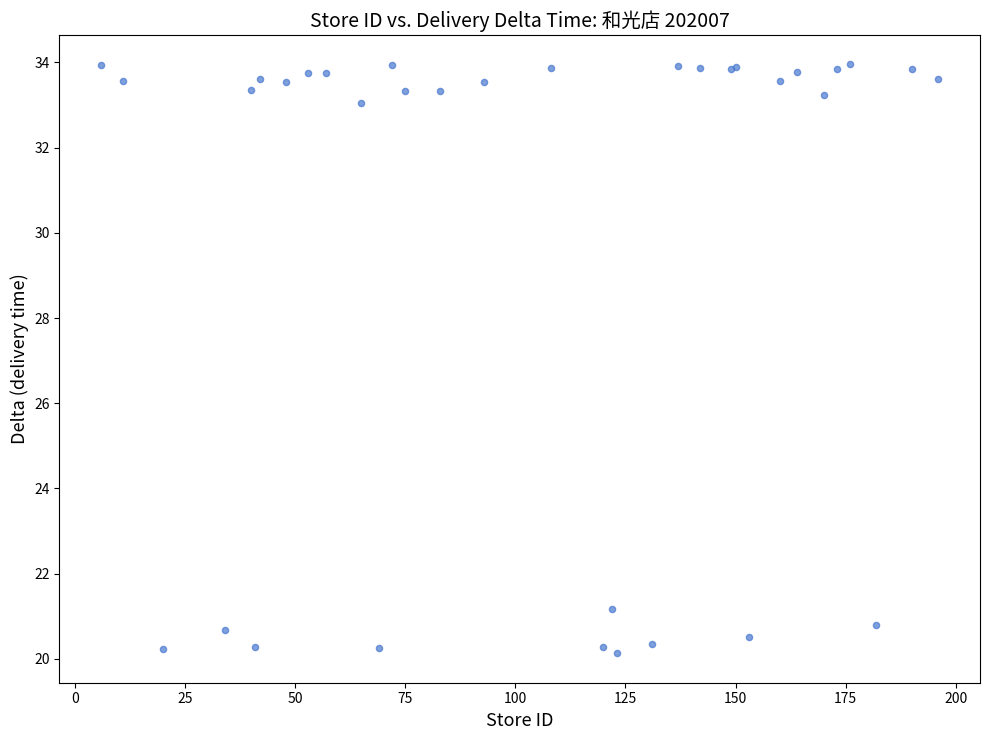

What Y value in the scatter plot is closest to 27?

21.2